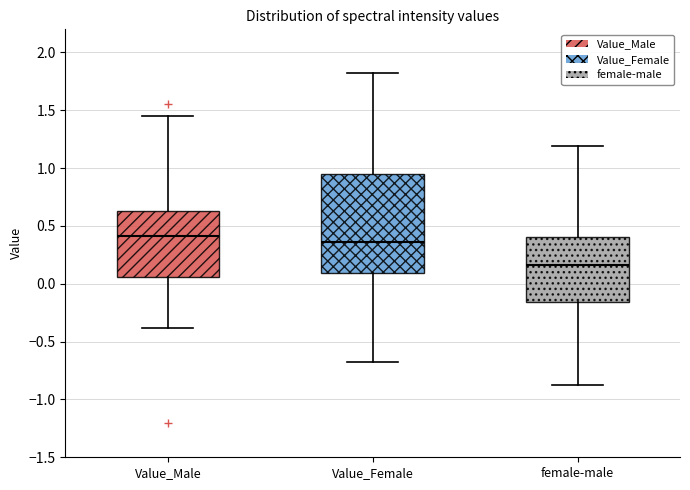

Comparing the boxes themselves (not the whiskers), which one is the tallest?

Value_Female